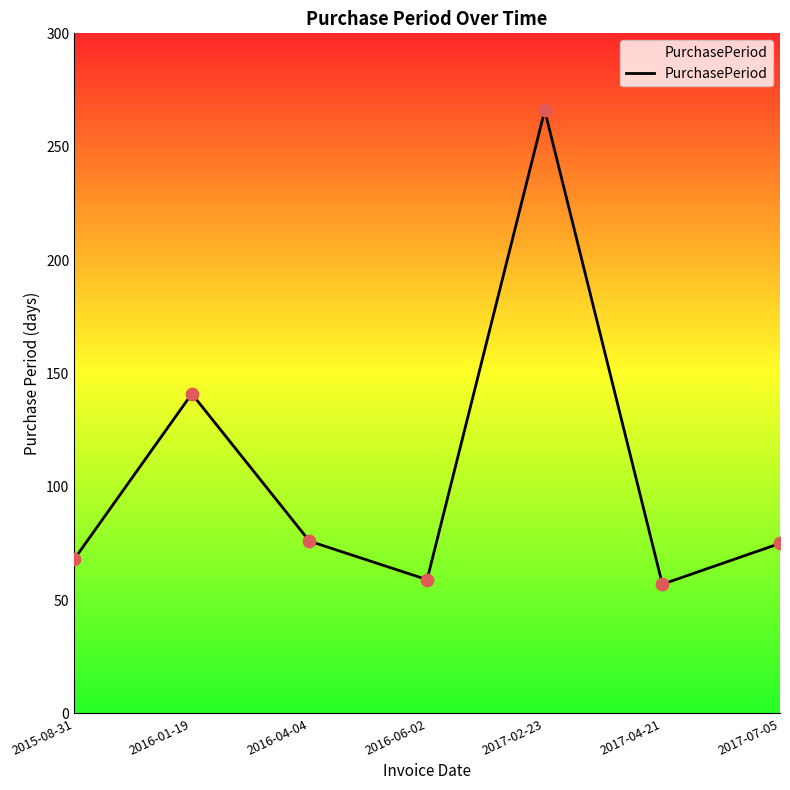

What is the change in value from 2016-01-19 to 2017-02-23?

+125